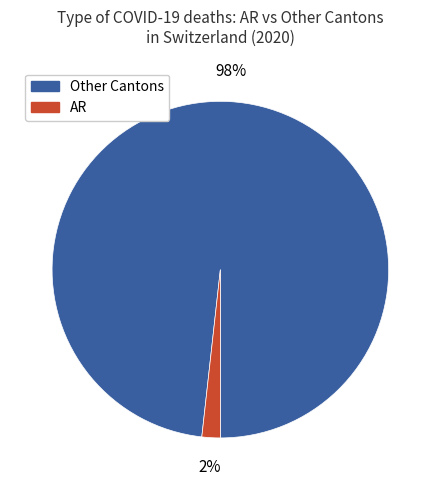

Does any single category account for the majority?

Yes